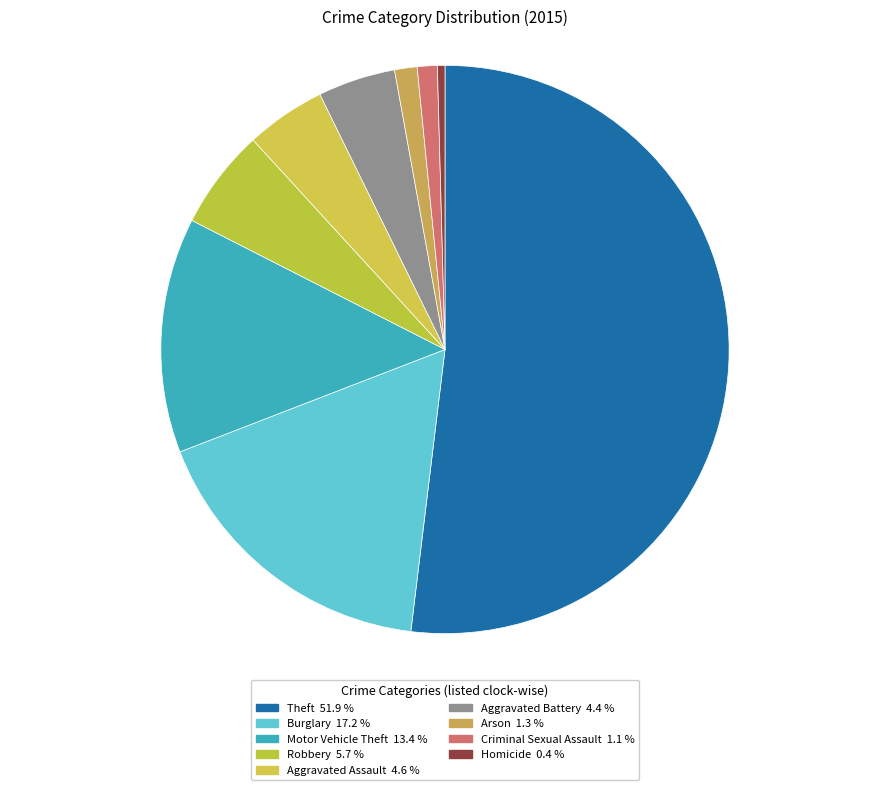

Approximately how many times larger is the value at Arson compared to Motor Vehicle Theft?

0.1